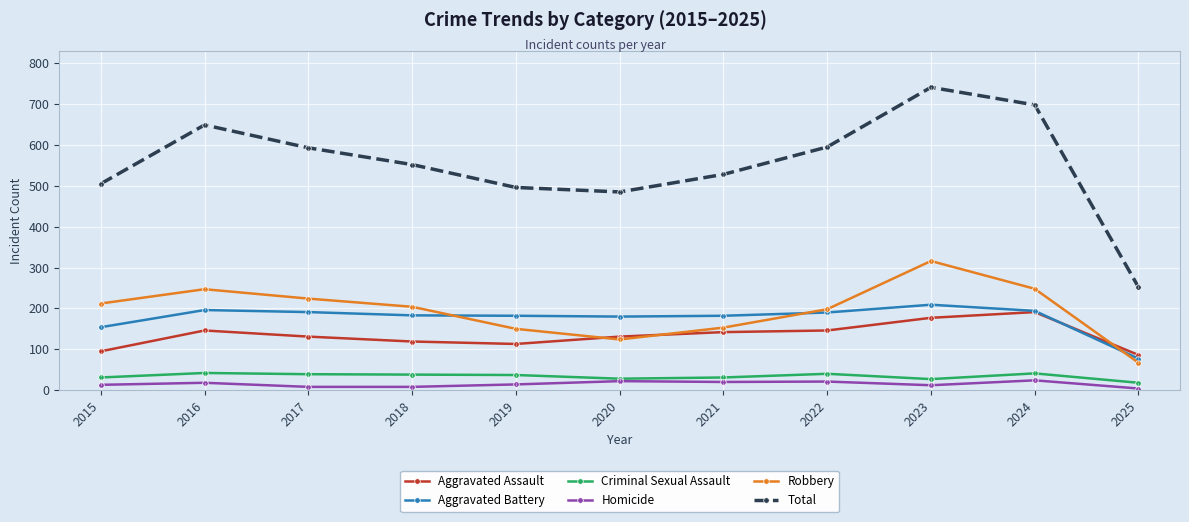

What is the approximate value of Aggravated Battery at 2018, to the nearest 50?

200